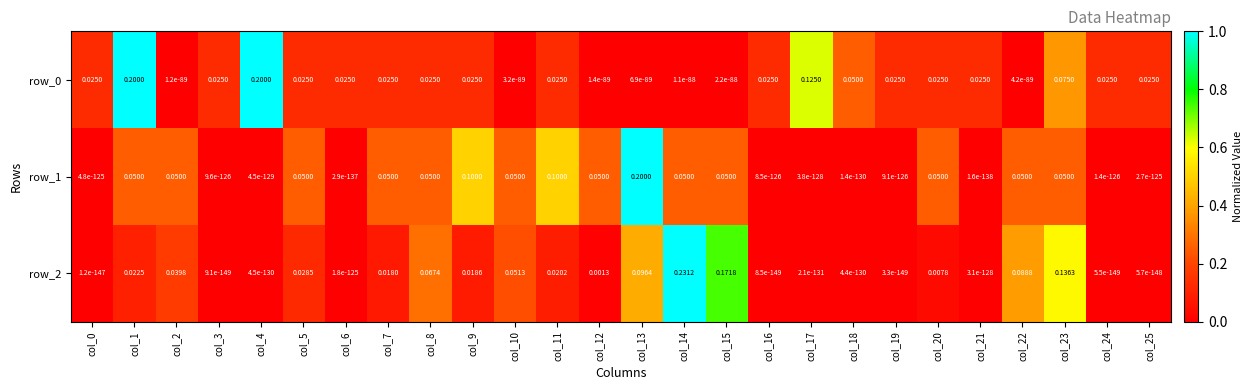

Is the value of row_2 at col_6 greater than the value of row_1 at col_15?

No